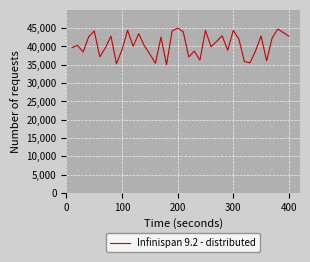

What is the difference between the second highest and minimum values?

9730.1